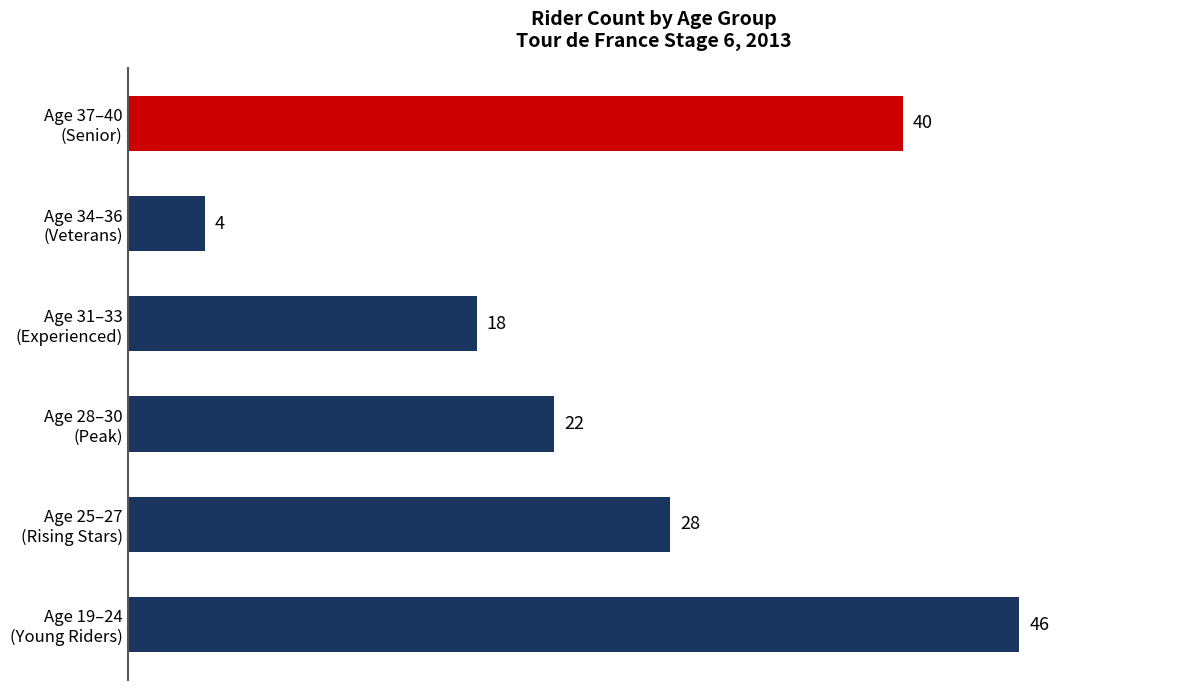

Which category has the highest value across all series?

Age 19–24
(Young Riders)